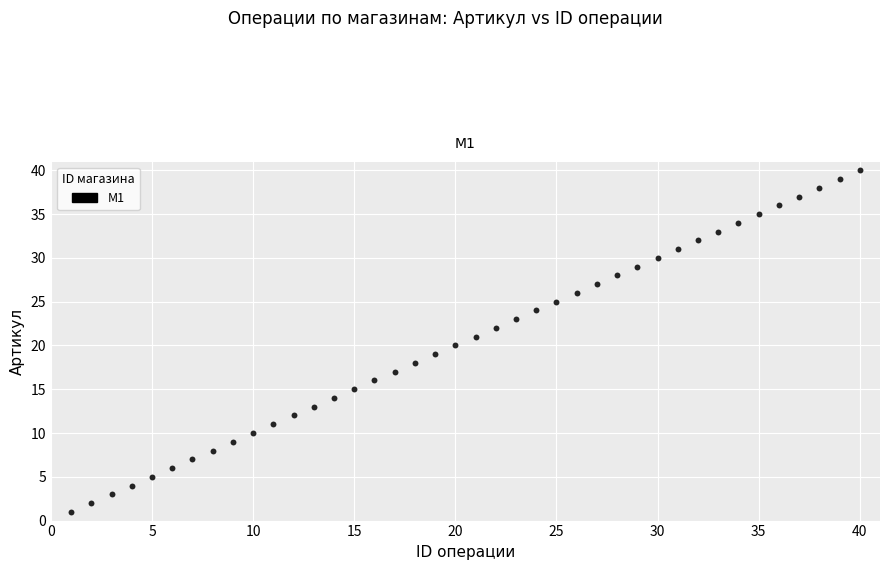

What is the range of Y values (max minus min)?

39